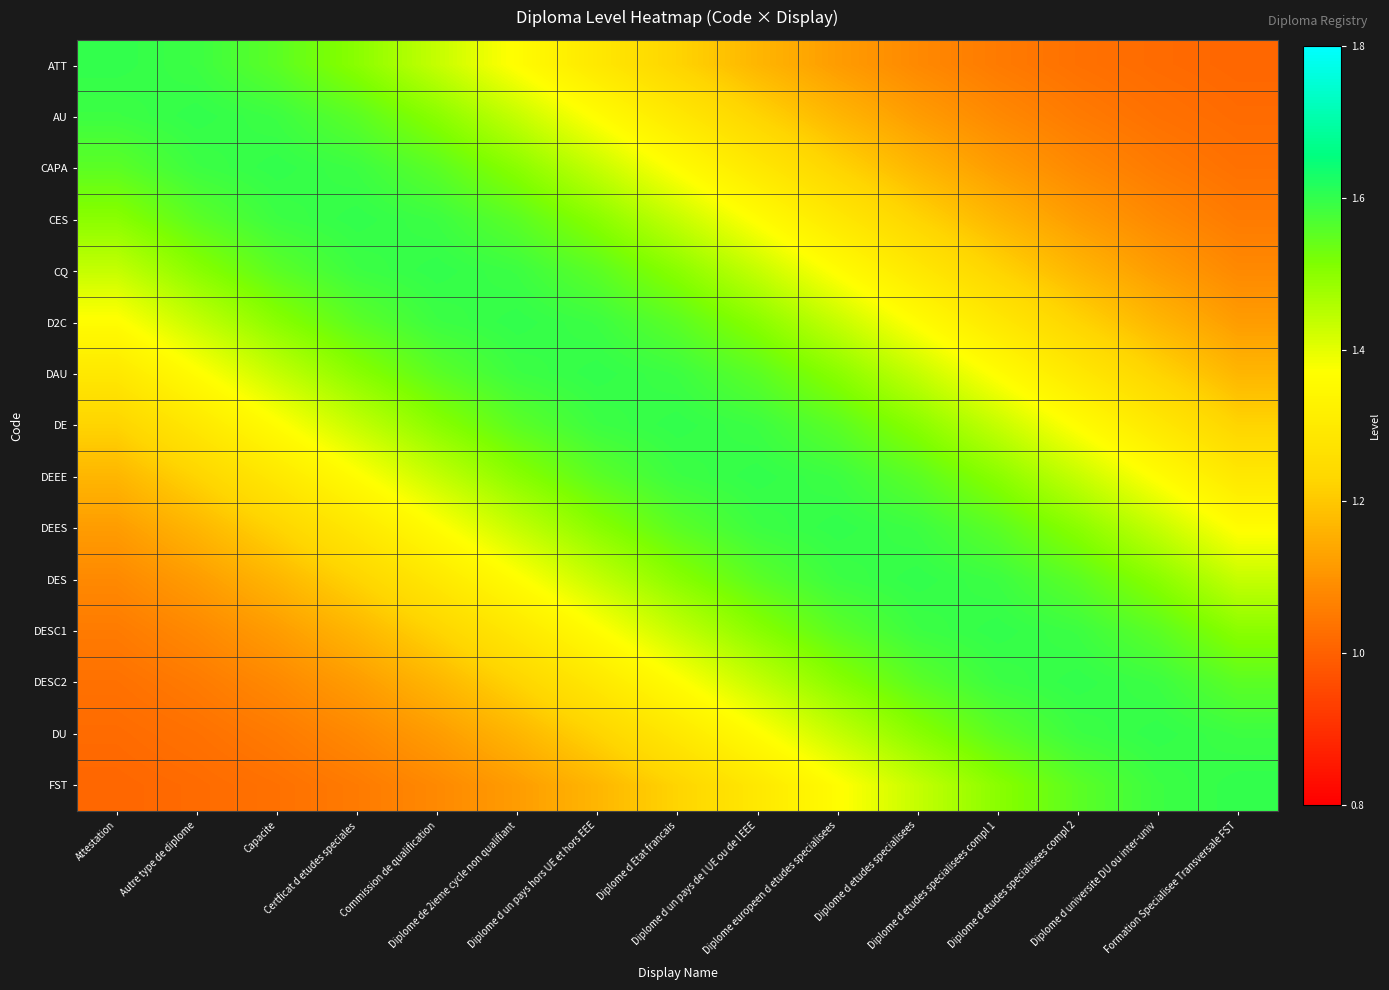

Which has a higher value, Diplome d un pays de l UE ou de l EEE or Diplome de 2ieme cycle non qualifiant?

Diplome de 2ieme cycle non qualifiant